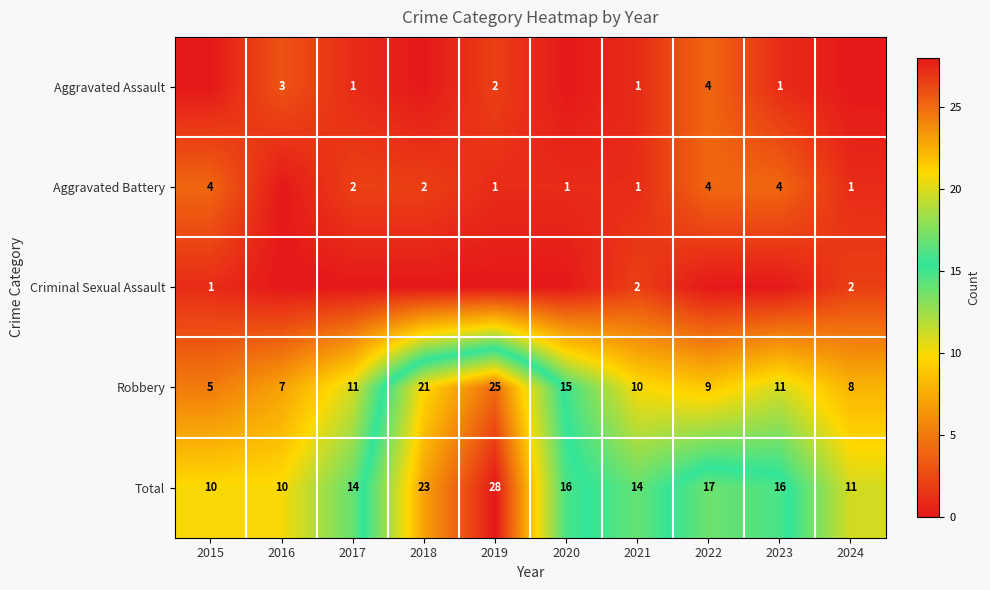

At which label does Robbery reach its minimum?

2015